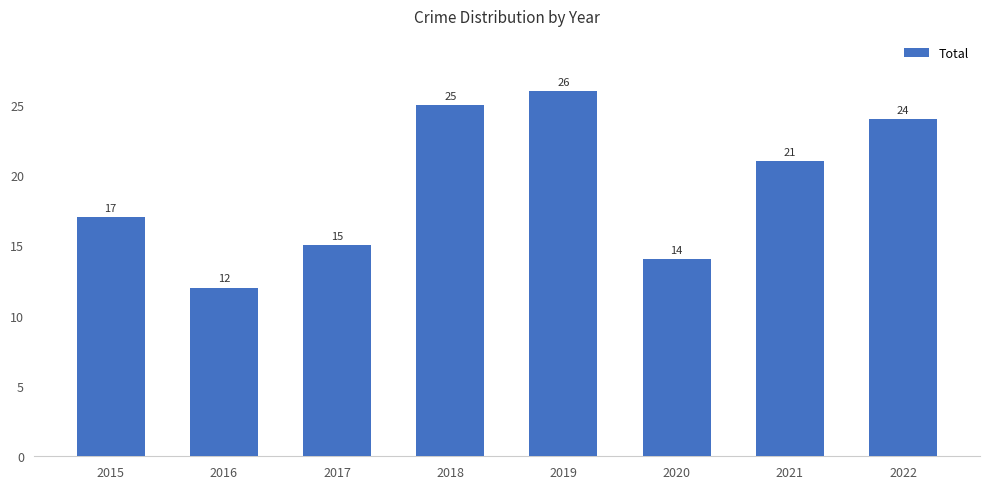

Where does the data first go above 21?

2018